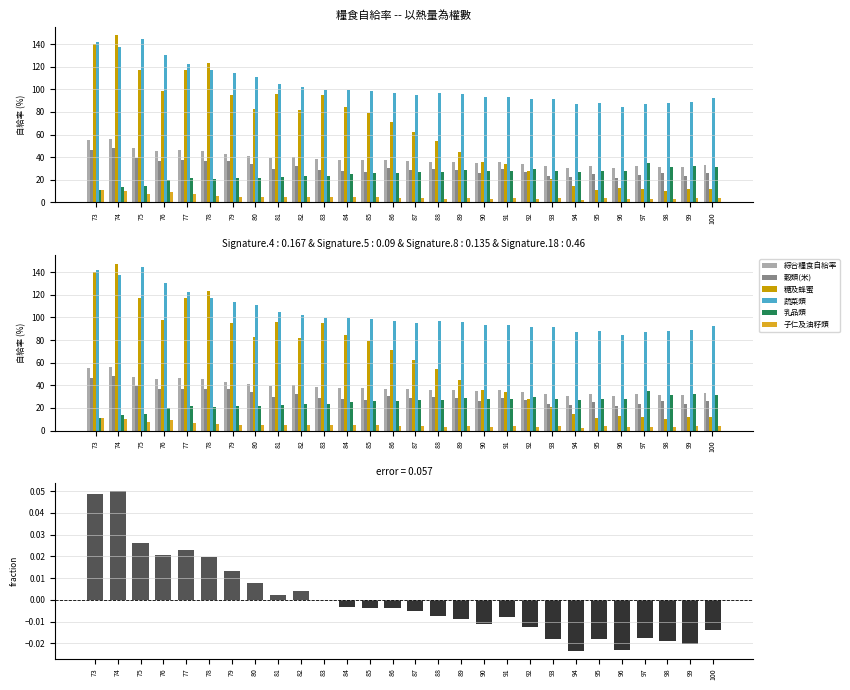

What is the minimum value for 綜合糧食自給率?

30.2